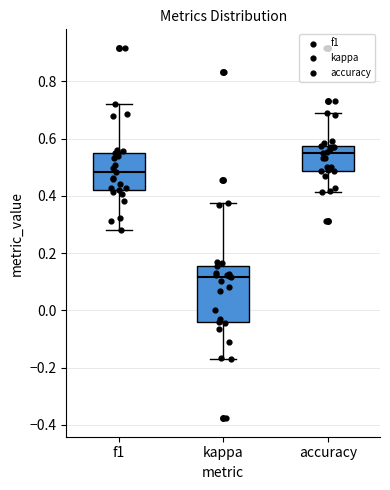

Where does the median line of the box for kappa sit on the y-axis? The values are not printed on the chart, so give them approximately, as read against the axis.

0.12